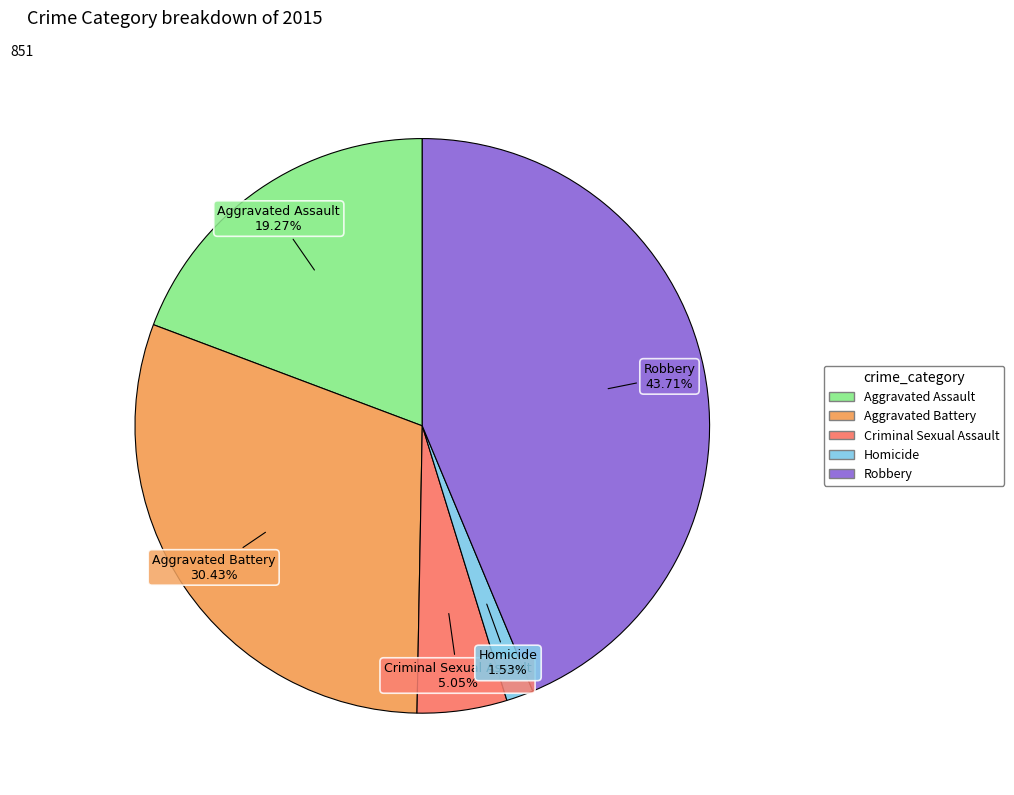

How much of the chart is everything except Criminal Sexual Assault?

94.9%